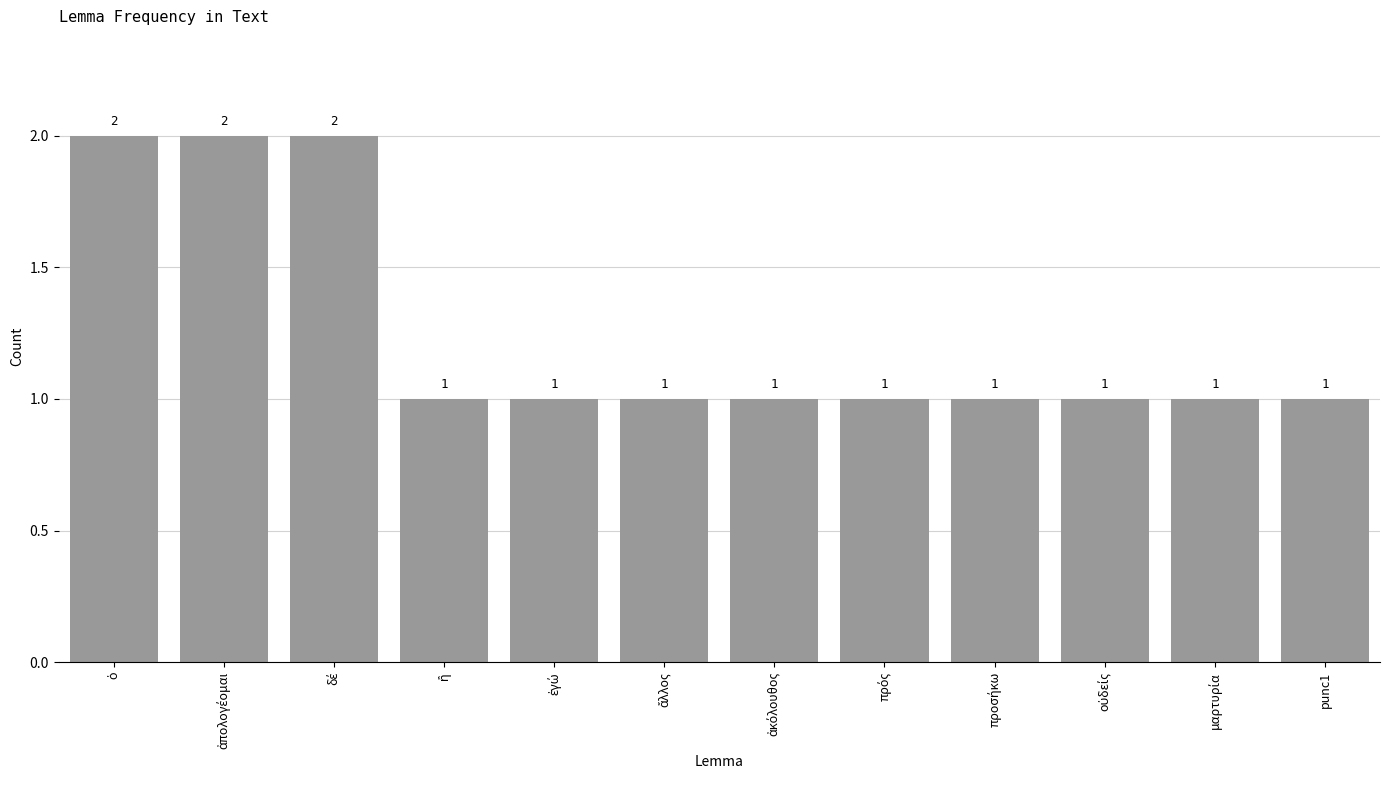

How many values are between 1 and 2?

12